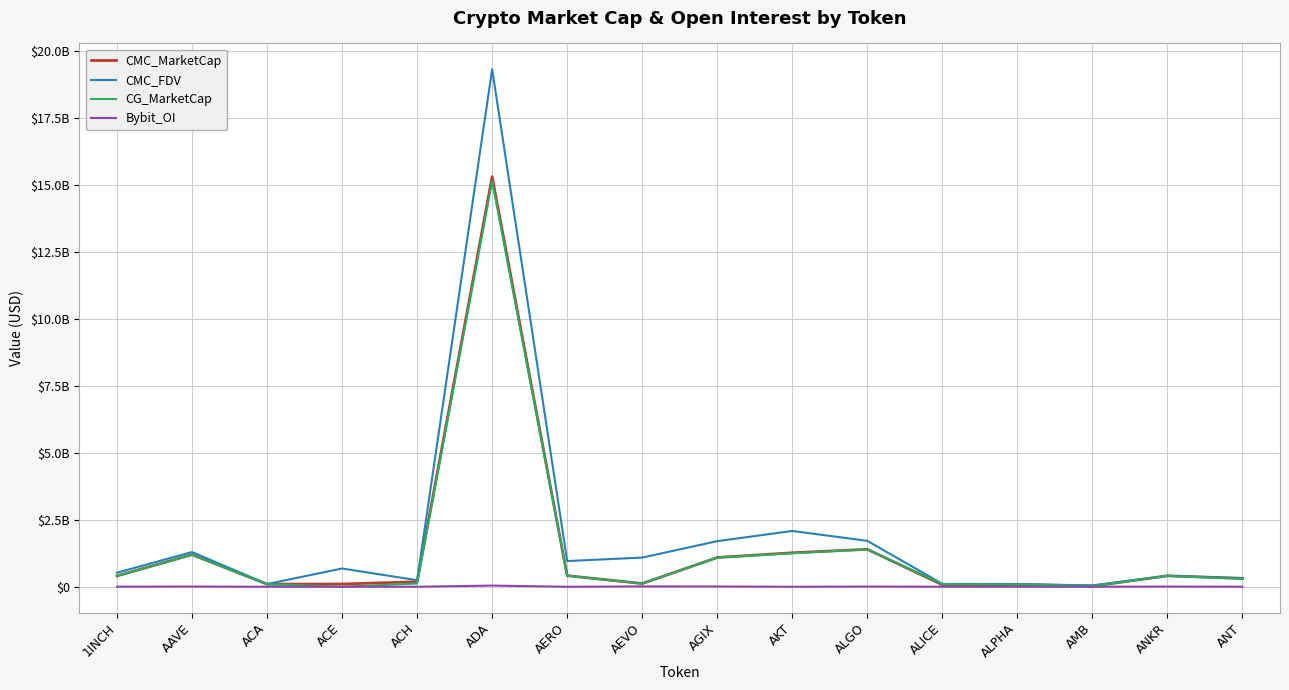

What are all the series names shown in the legend?

CMC_MarketCap, CMC_FDV, CG_MarketCap, Bybit_OI